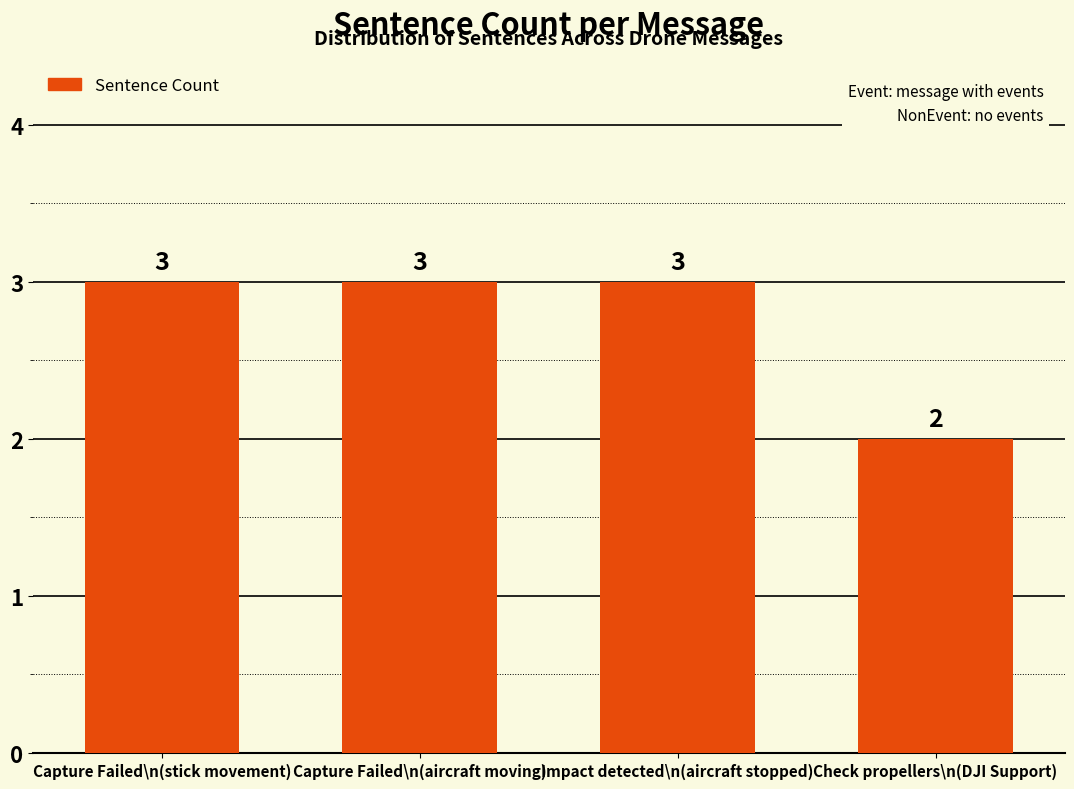

At which category does the chart reach its minimum across all series?

Check propellers\n(DJI Support)